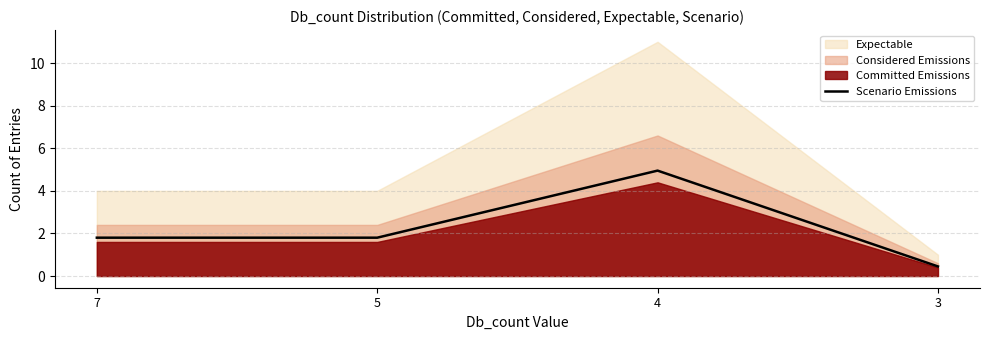

Reading left to right, what are all the values shown in this chart?

1.8	1.8	5.0	0.5